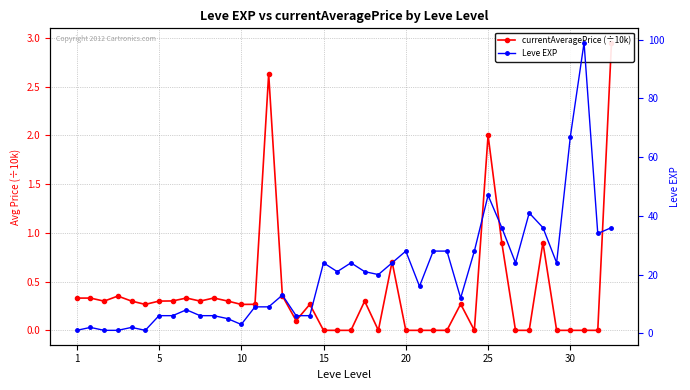

What is the difference between the maximum and minimum values in the currentAveragePrice (÷10k) series?

3.0